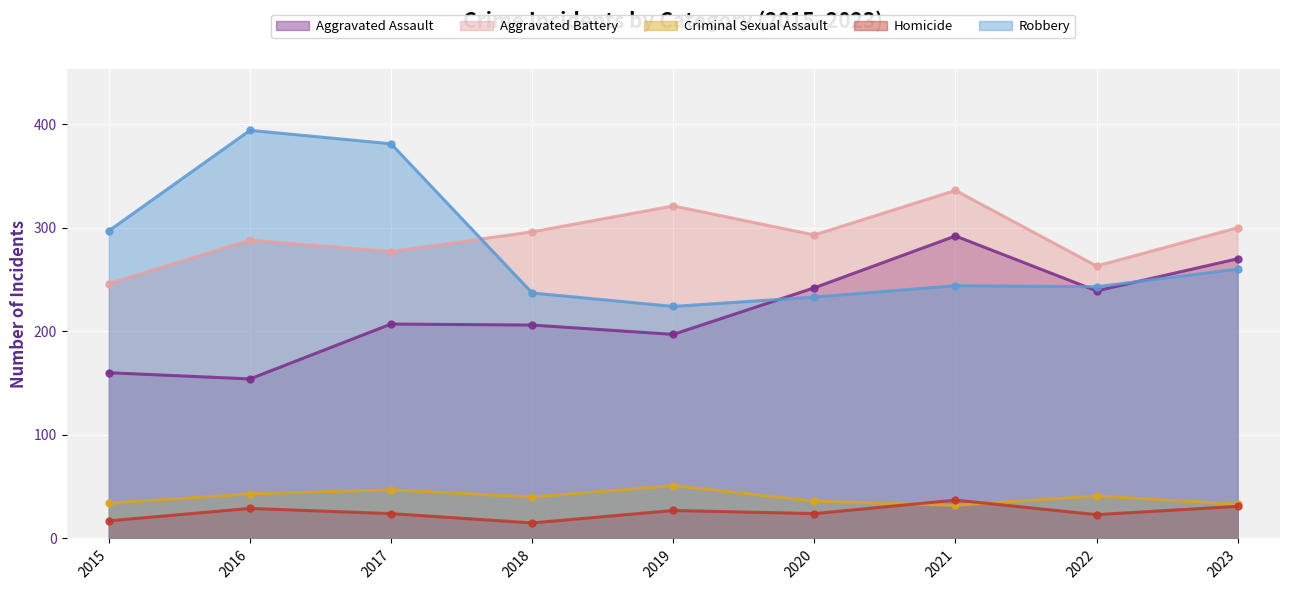

At which label is Robbery closest to 309?

2015